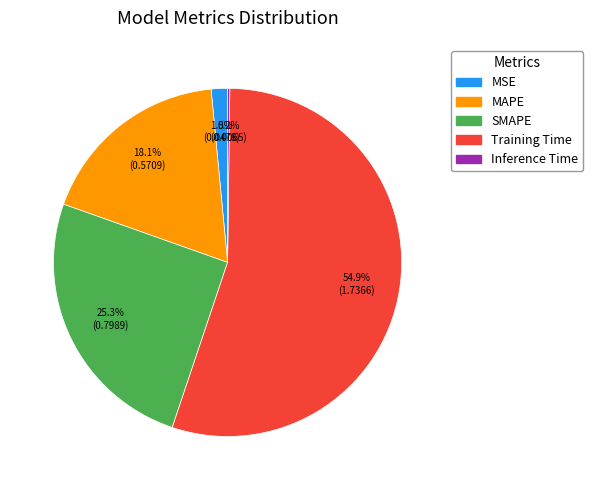

What is the largest slice in the pie chart?

Training Time